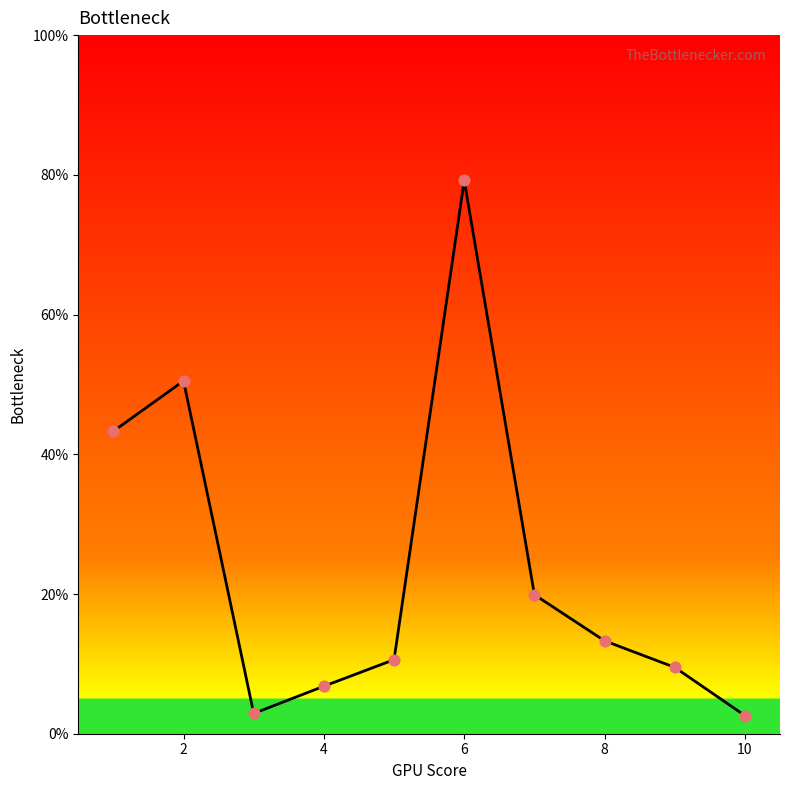

What is the minimum value shown in the chart?

2.6